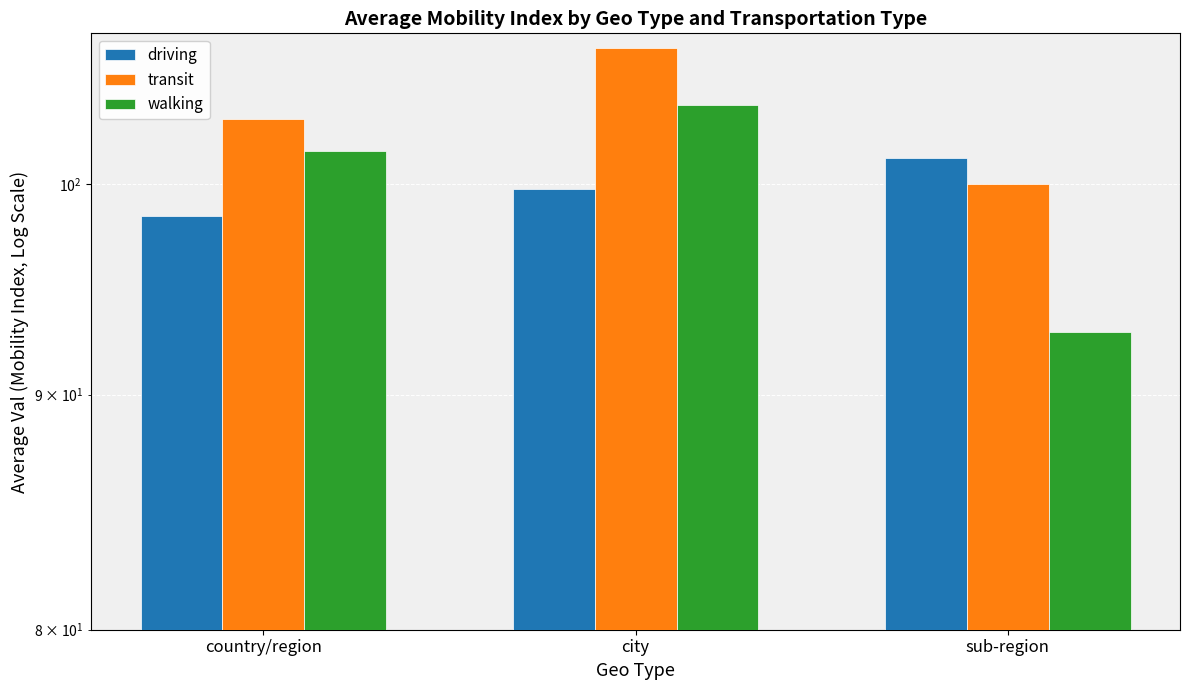

Does the chart contain any negative values?

No